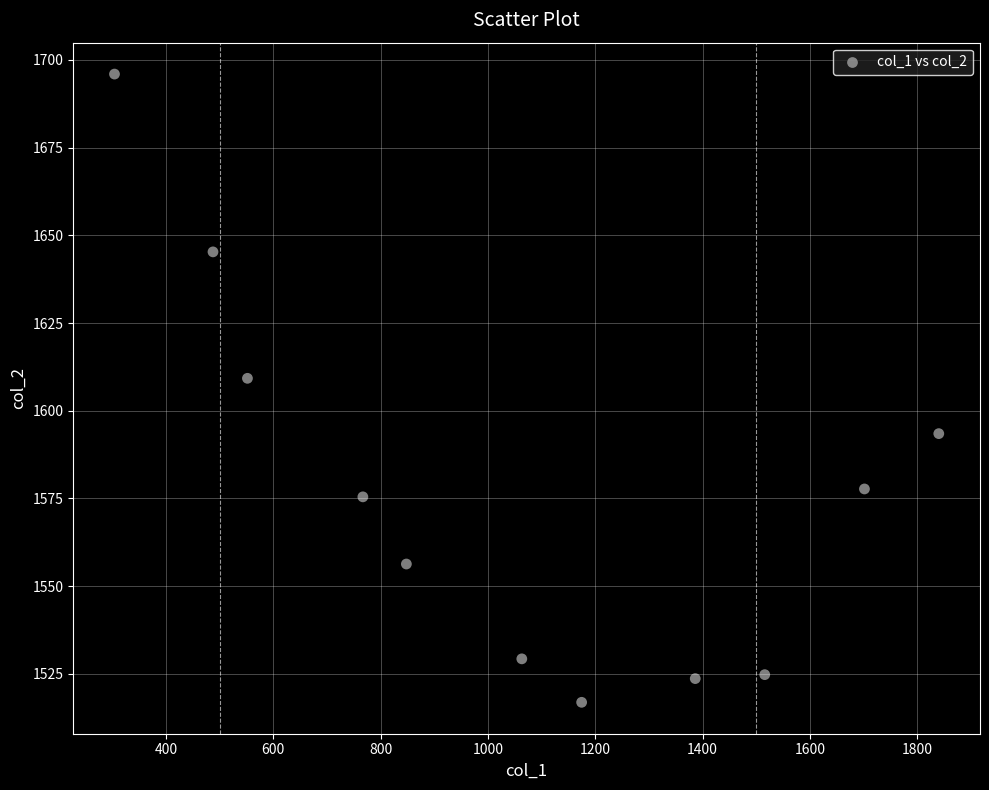

What Y value in the scatter plot is closest to 1606?

1609.2